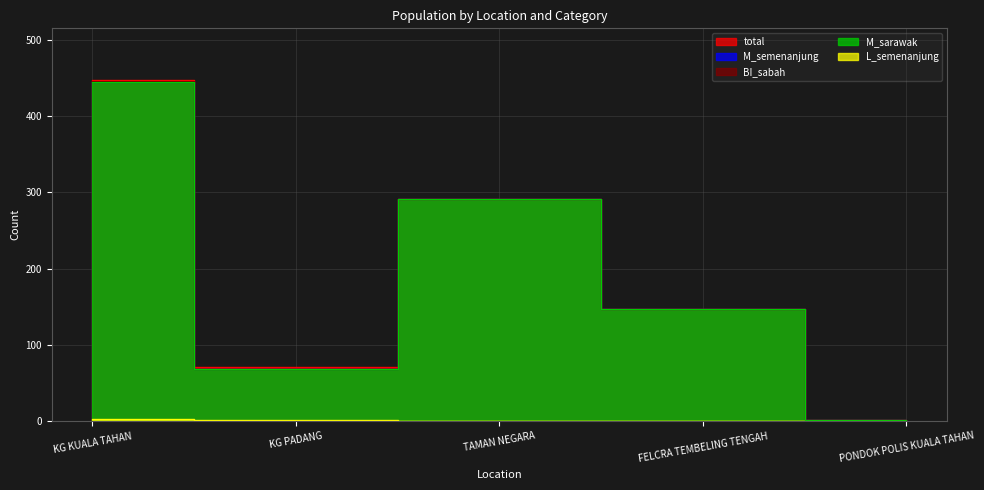

What is the approximate value of M_sarawak at KG KUALA TAHAN, to the nearest 10?

440